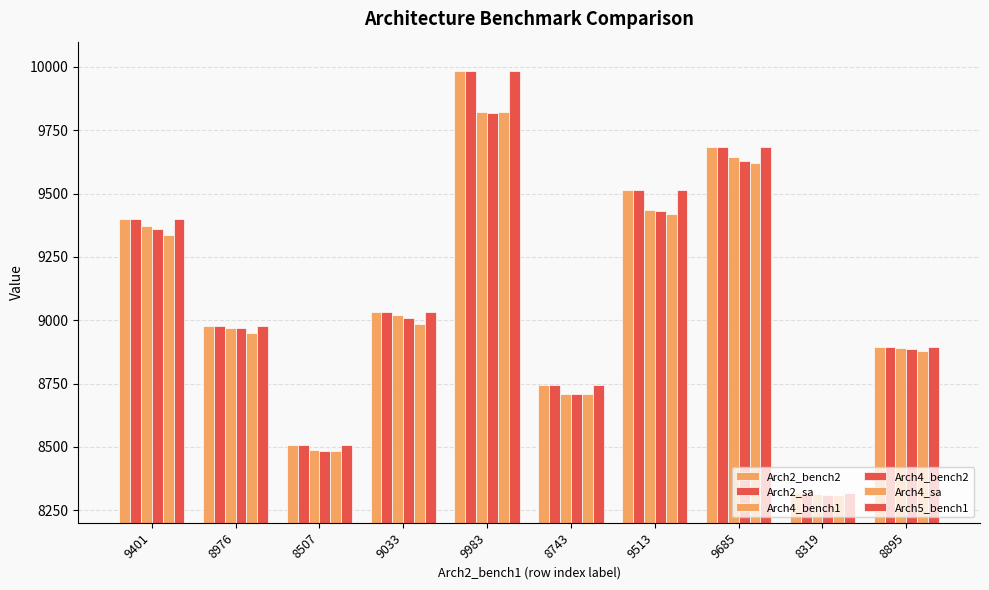

Where does the Arch2_sa series first go above 9033?

9401